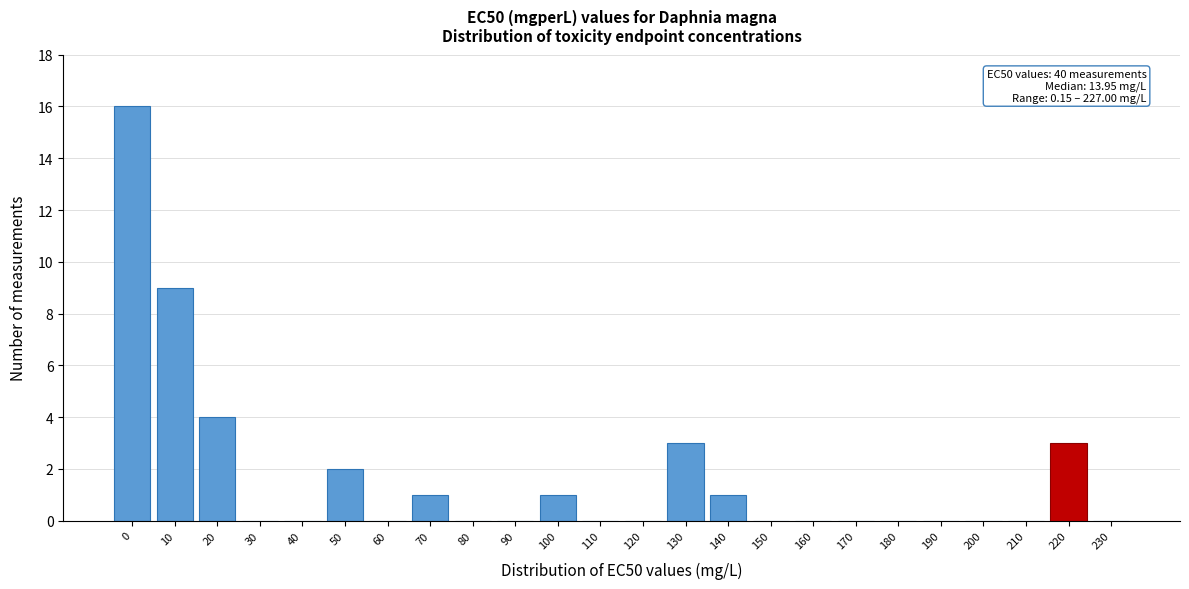

Reading right to left, transcribe all the data shown in this chart.

230=0	220=3	210=0	200=0	190=0	180=0	170=0	160=0	150=0	140=1	130=3	120=0	110=0	100=1	90=0	80=0	70=1	60=0	50=2	40=0	30=0	20=4	10=9	0=16